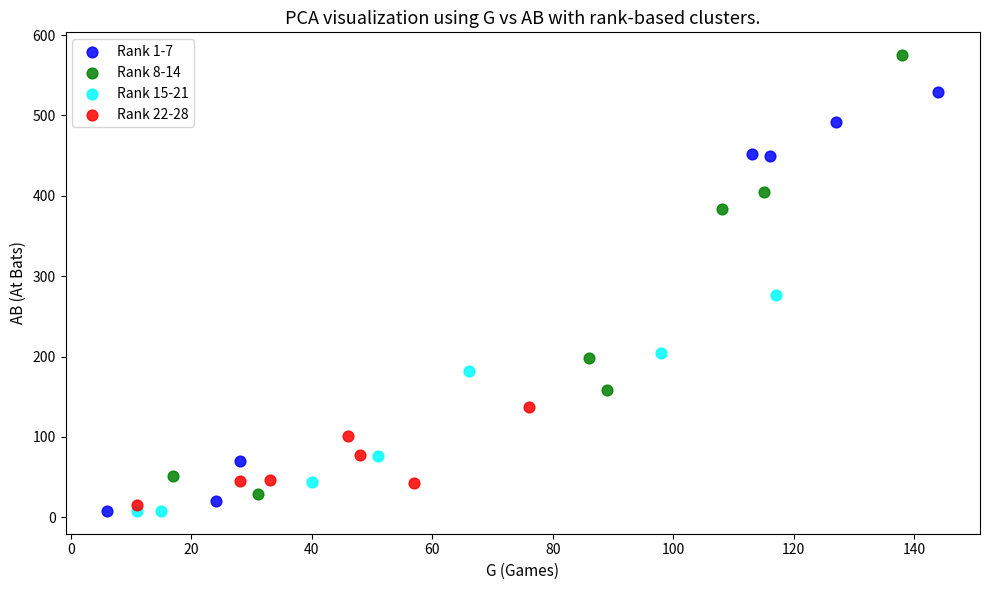

Which series contains the highest Y value?

Rank 8-14